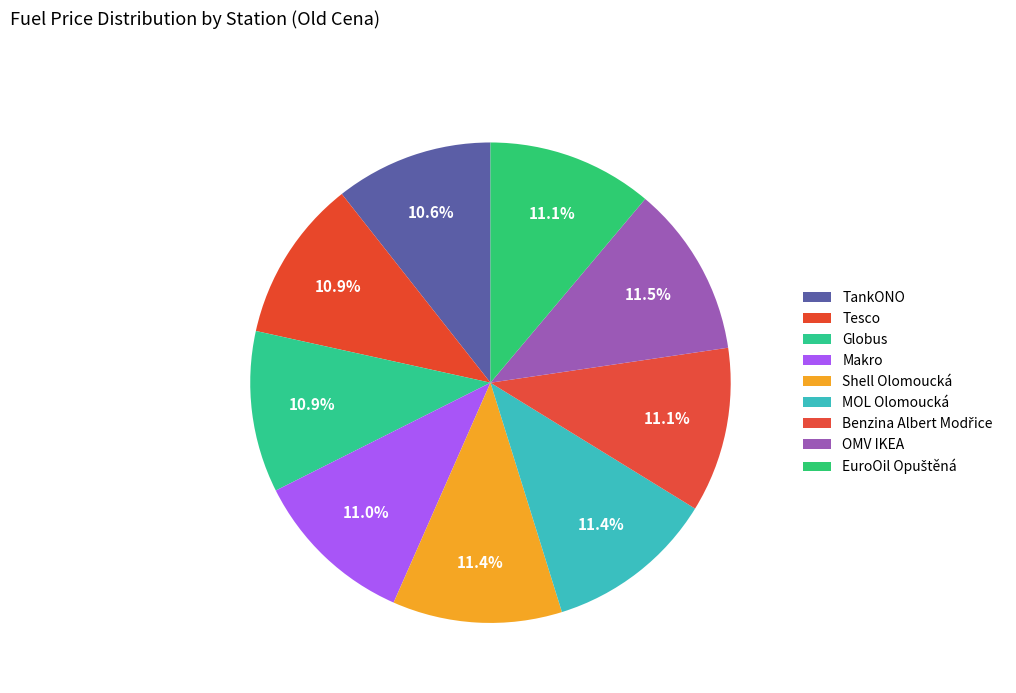

To the nearest percent, what portion does Shell Olomoucká represent?

11%